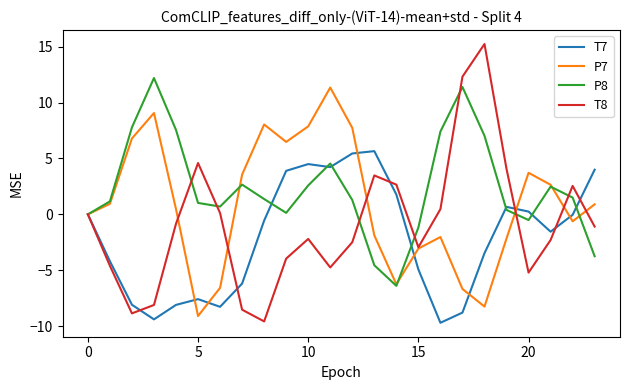

What is the minimum value shown in the chart?

-9.7